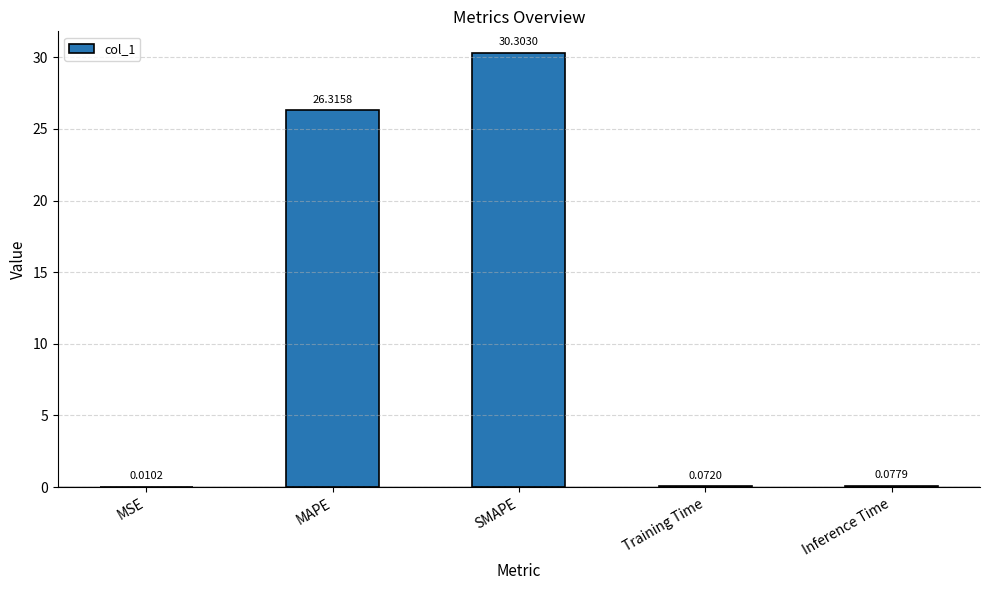

What is the change in value from MSE to MAPE?

+26.3